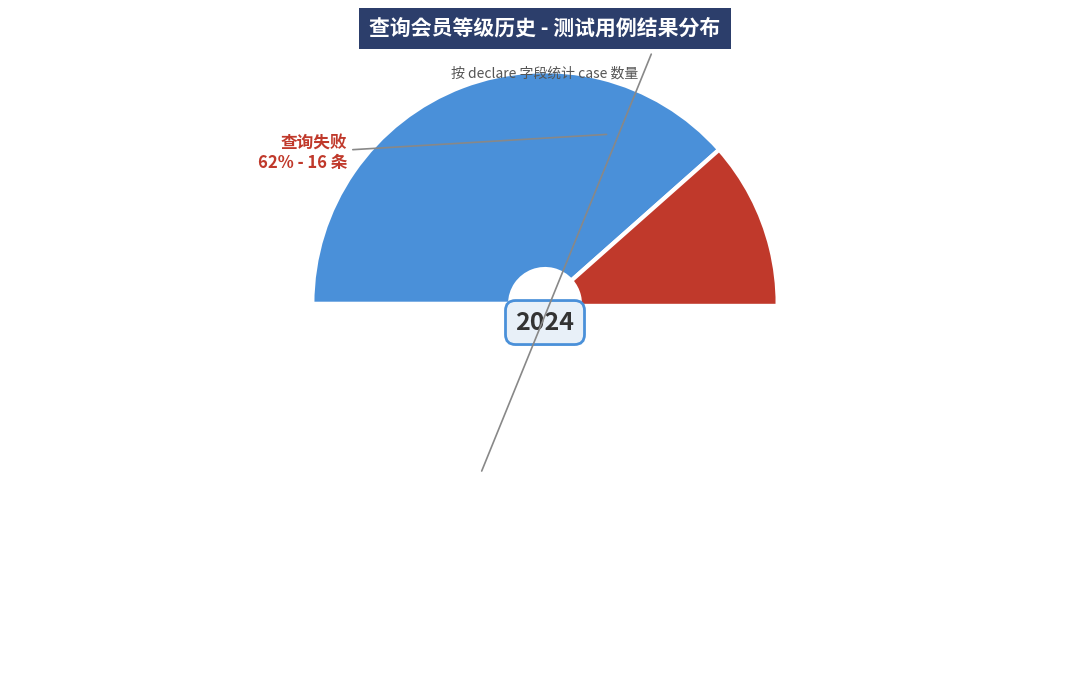

How many segments does this pie chart have?

2